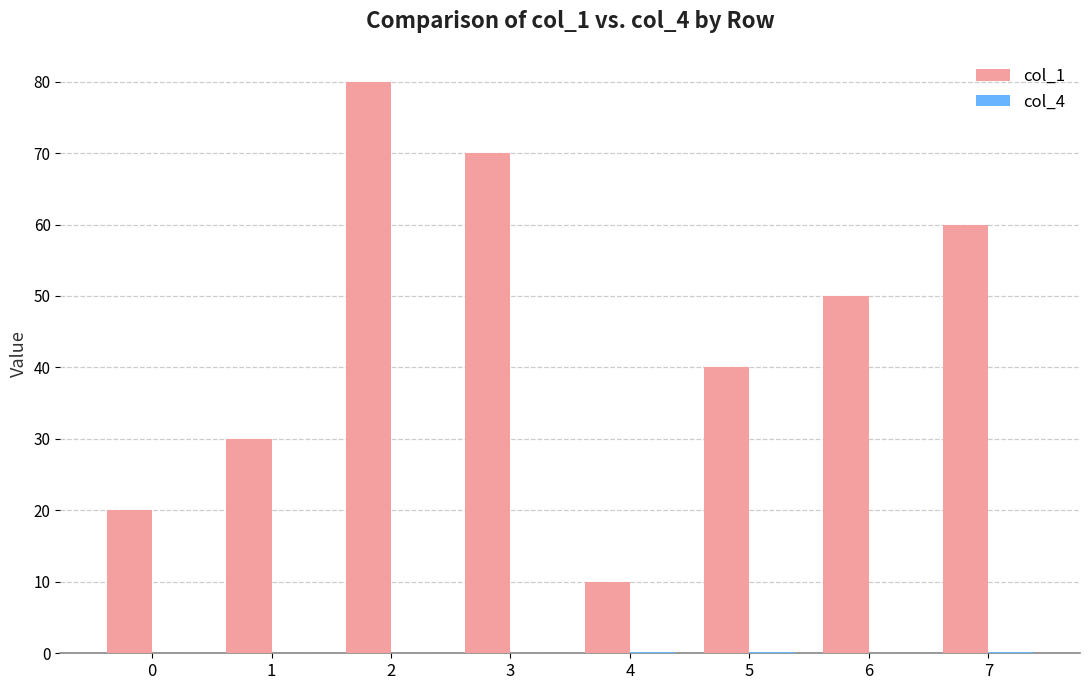

Which series has the largest total across all categories?

col_1